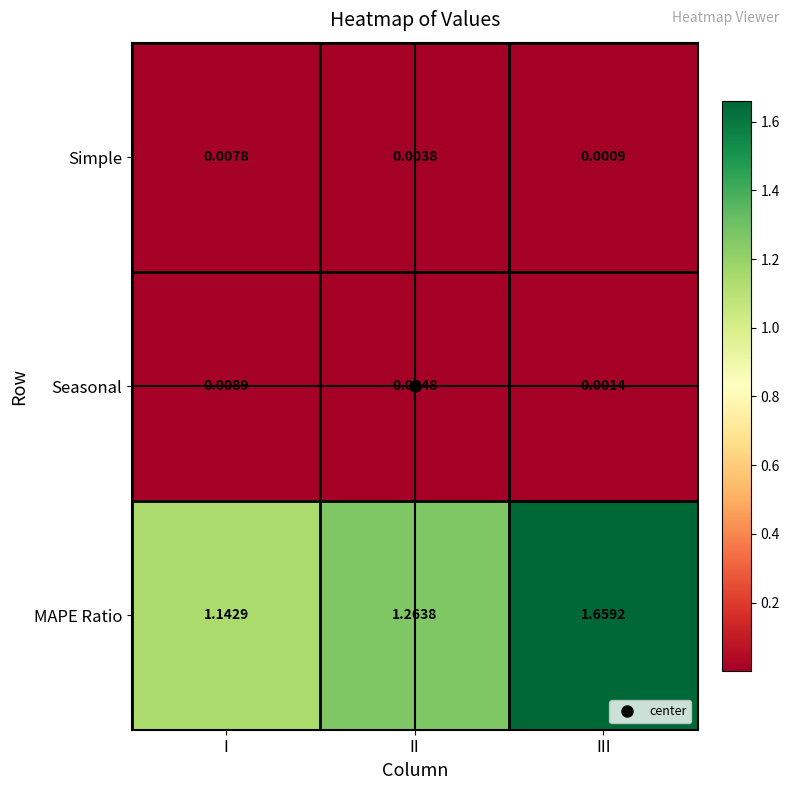

List the series in order of their peak value, highest first.

MAPE Ratio, Seasonal, Simple